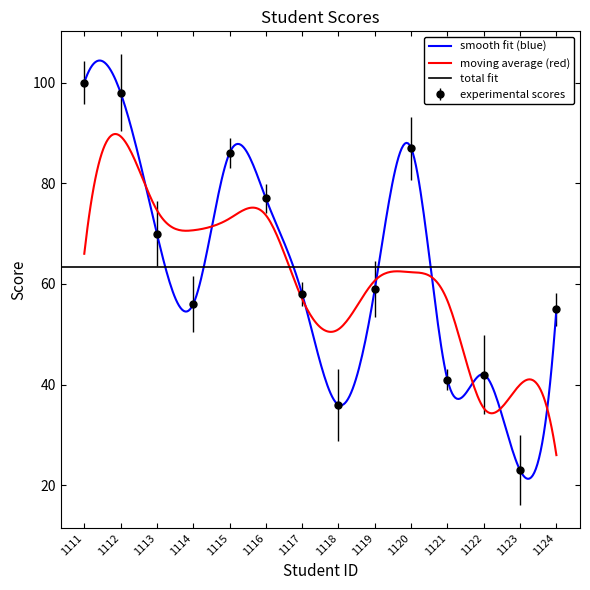

What is the difference between the maximum and second lowest values?

64